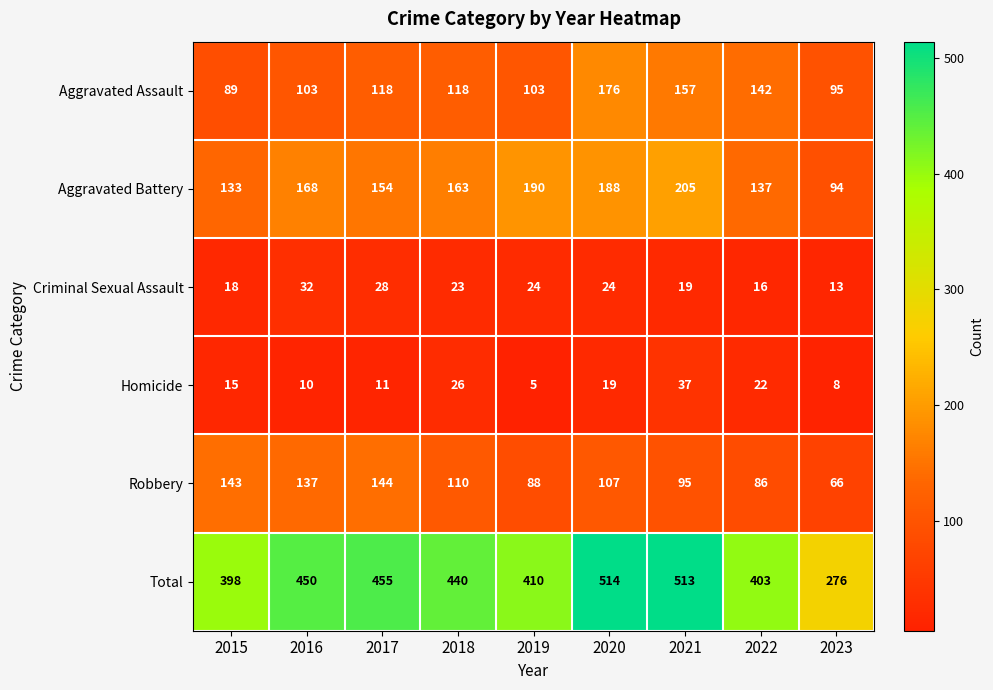

What is the approximate value of Robbery at 2017, to the nearest 10?

140